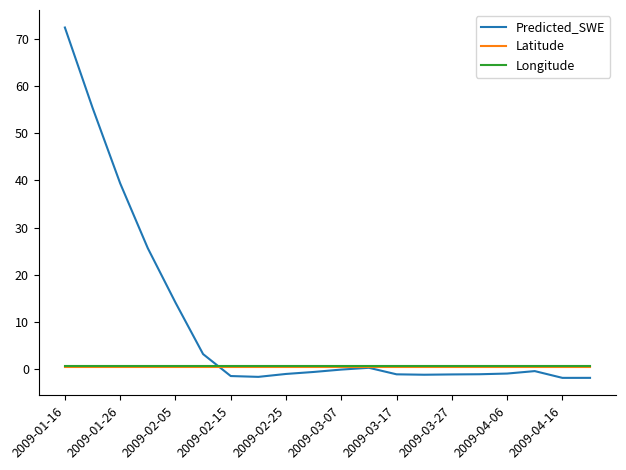

What is the lowest value of the Predicted_SWE series?

-1.8